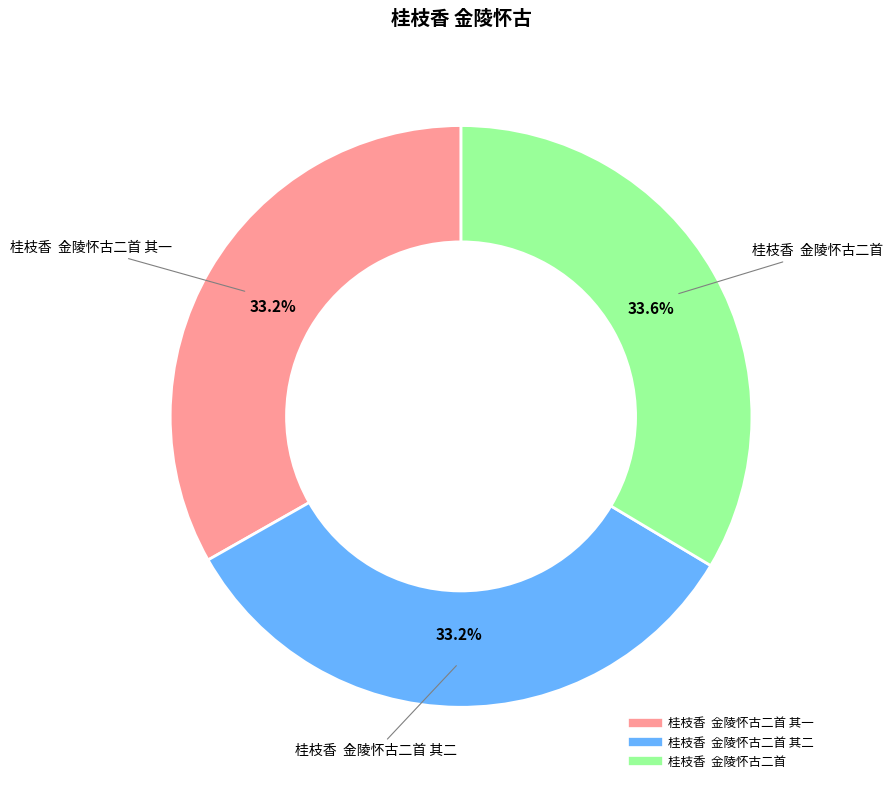

Is there a majority slice in this chart?

No